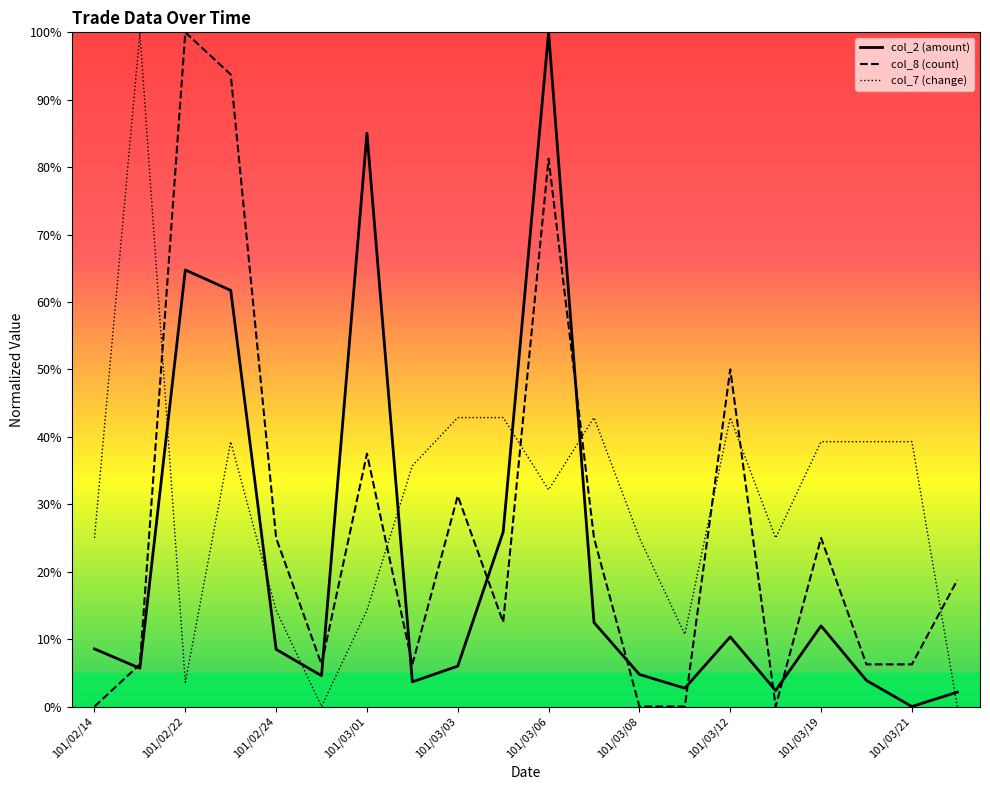

How many interior local peaks does the col_7 (change) series have?

4